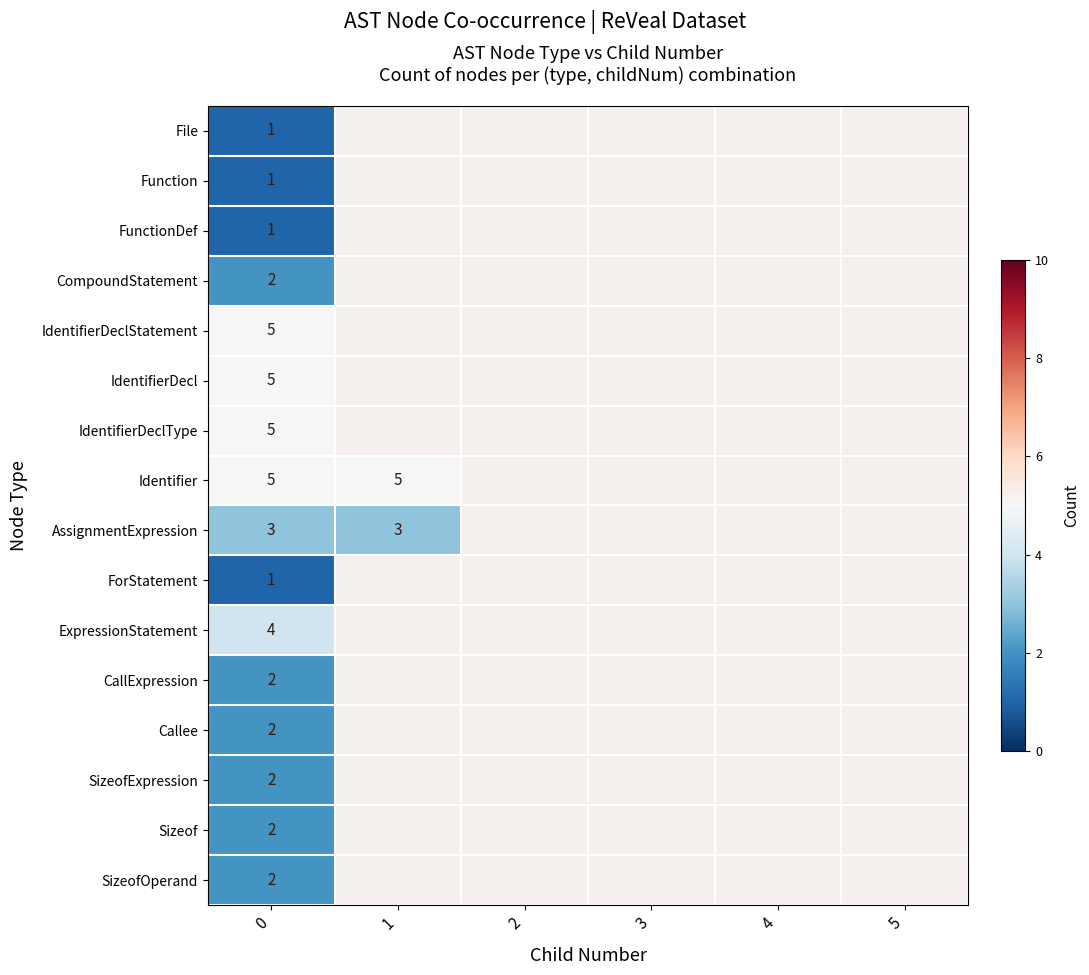

Is it true that CompoundStatement equals 1 at 0?

False